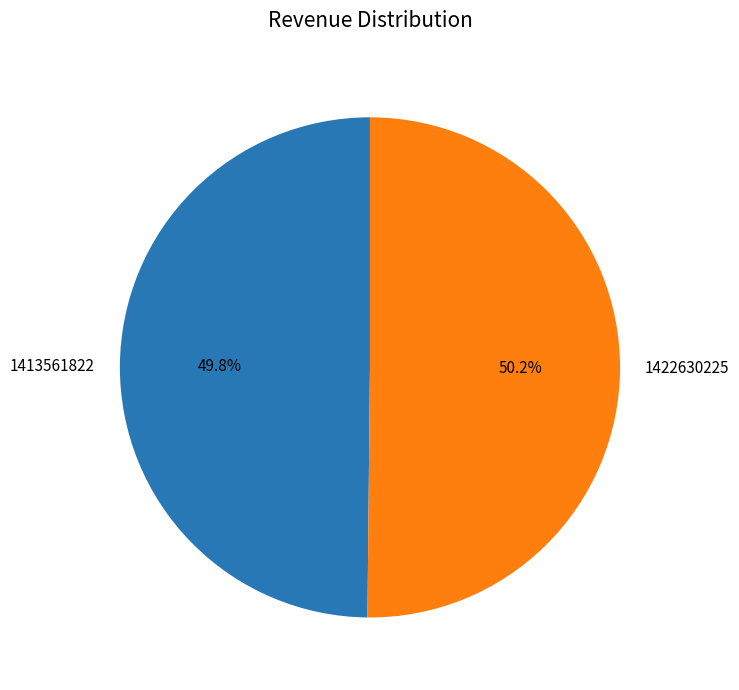

The 1413561822 slice represents 50% of the pie. True or false?

True